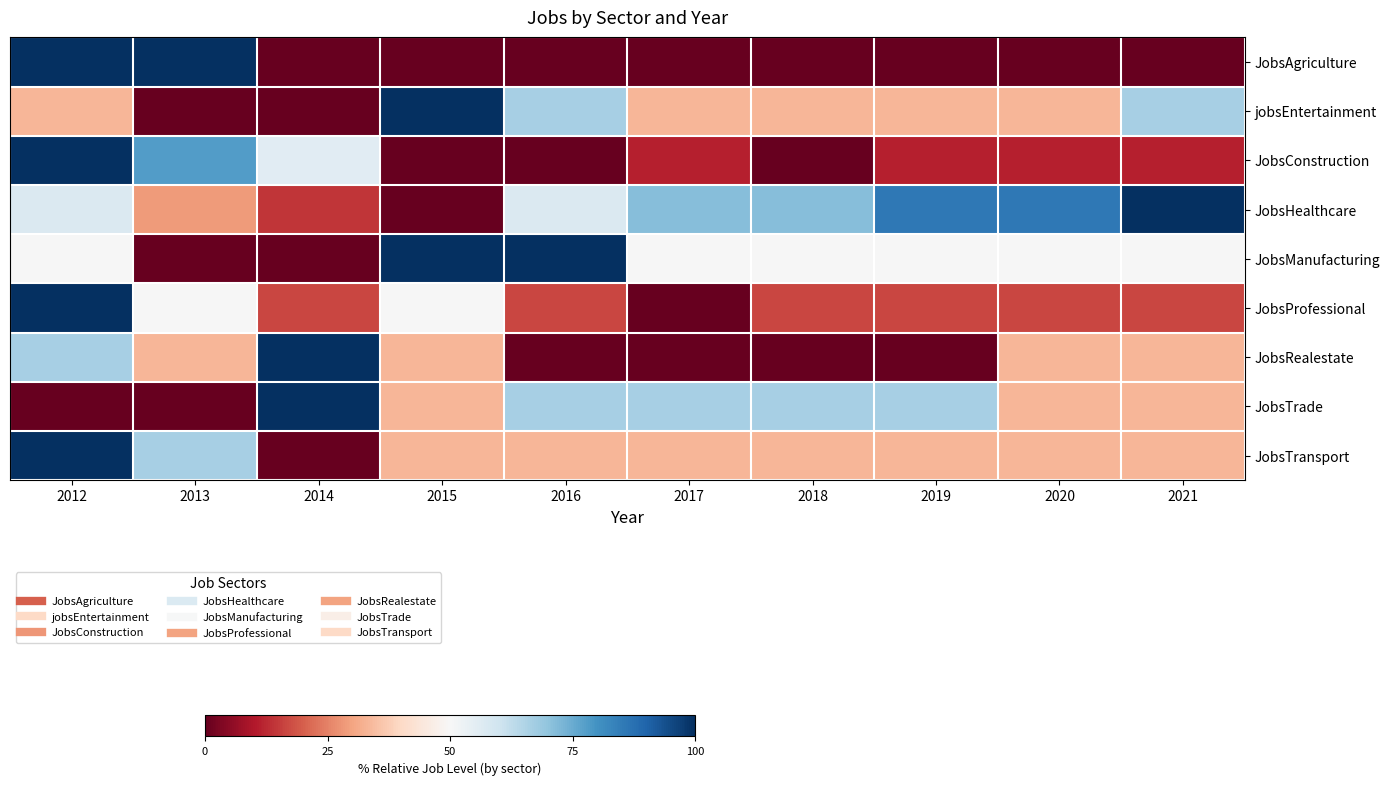

Between 2018 and 2020, which series saw the biggest shift?

JobsRealestate